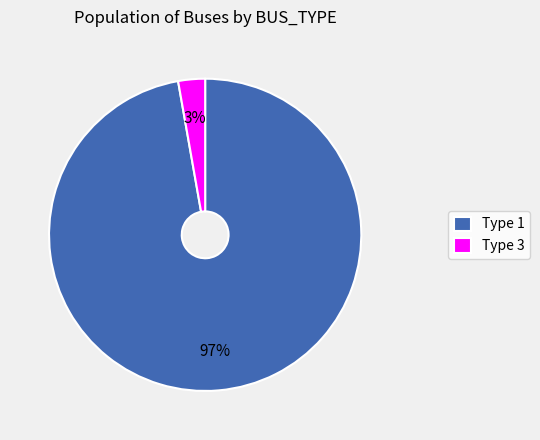

The Type 1 slice represents 97% of the pie. True or false?

True